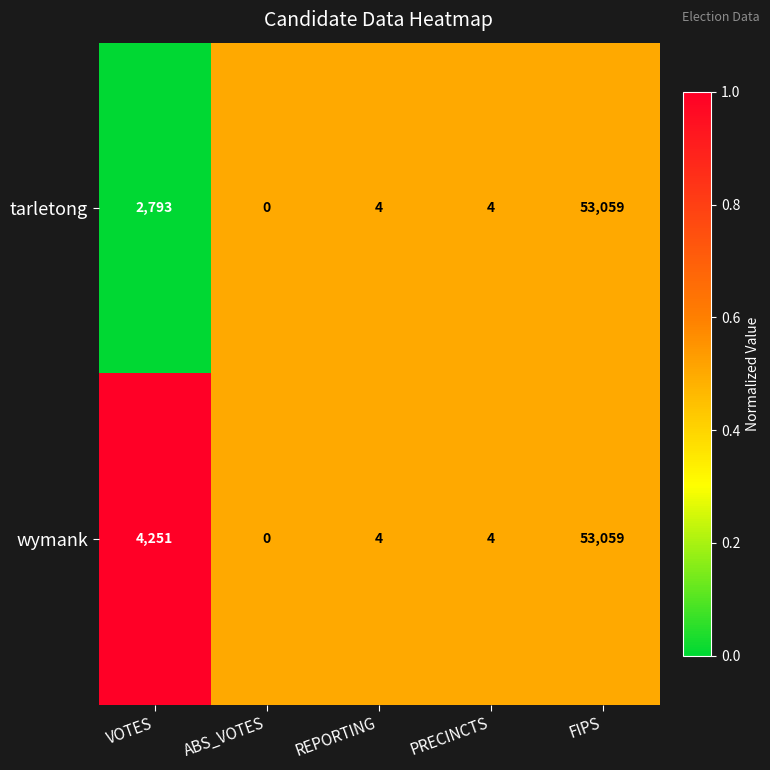

What is the sum of the wymank values at PRECINCTS and REPORTING?

8